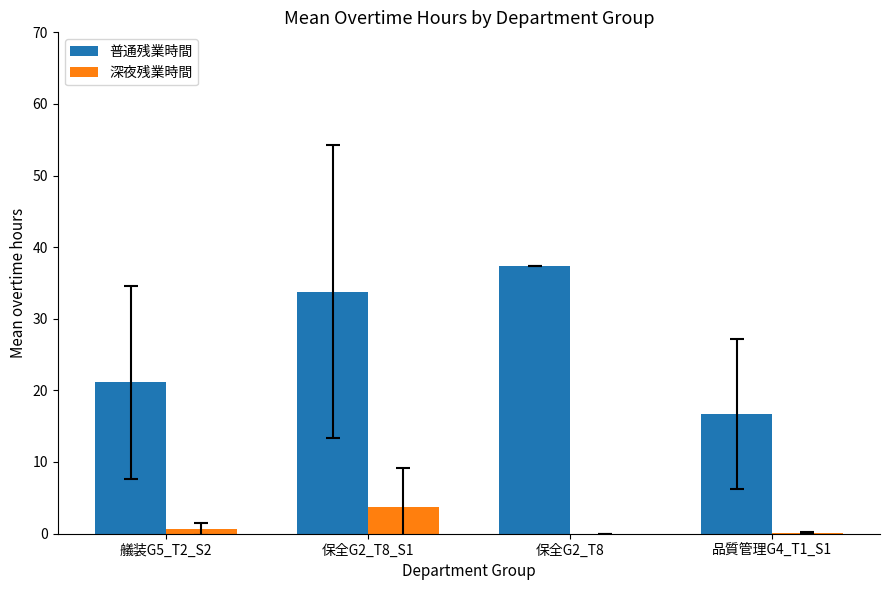

How many data points does each series have?

4